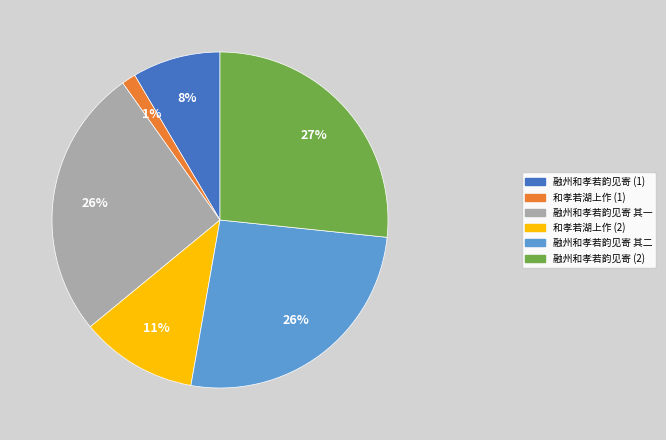

To the nearest percent, what is the average slice percentage?

17%